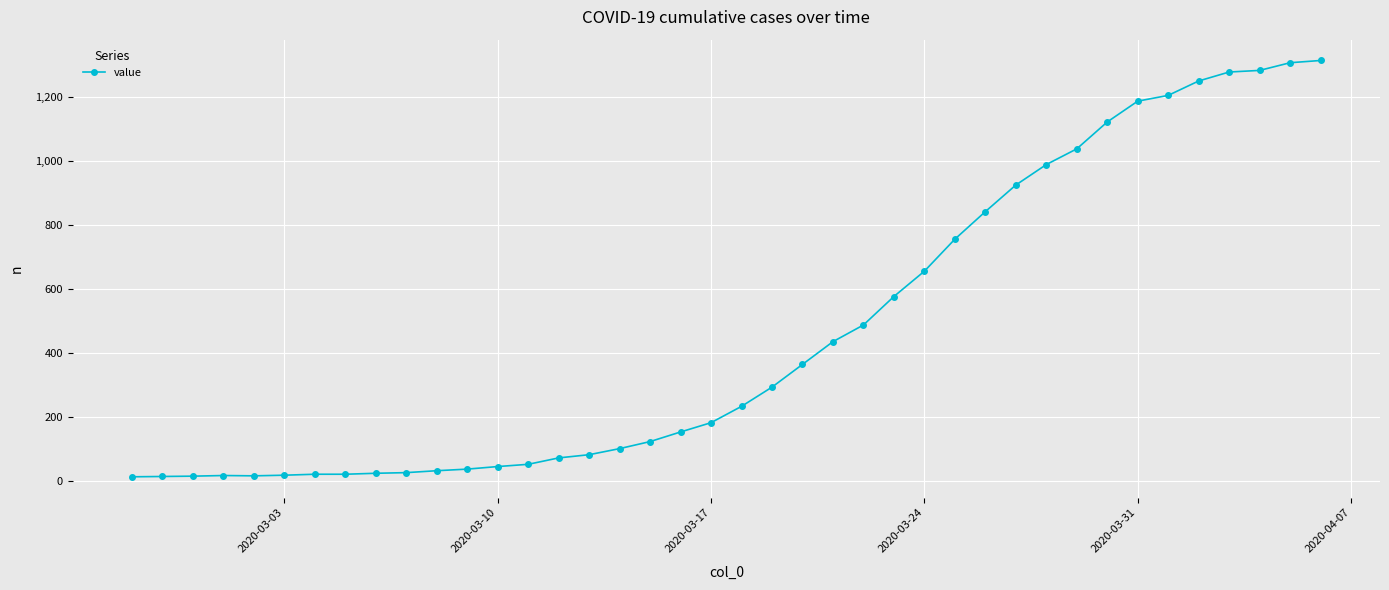

What is the difference between the maximum and minimum values?

1300